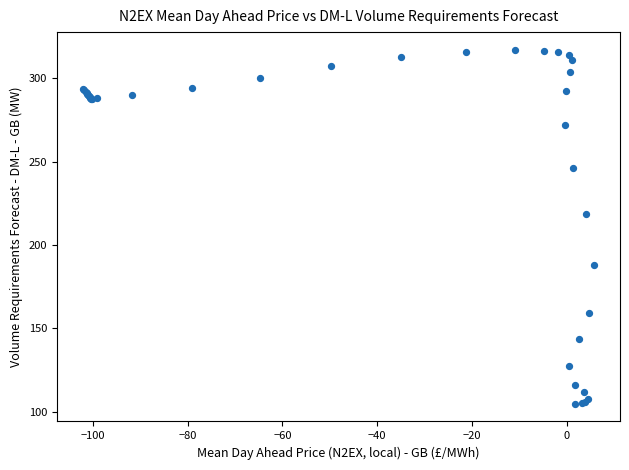

What Y value in the scatter plot is closest to 210?

218.3